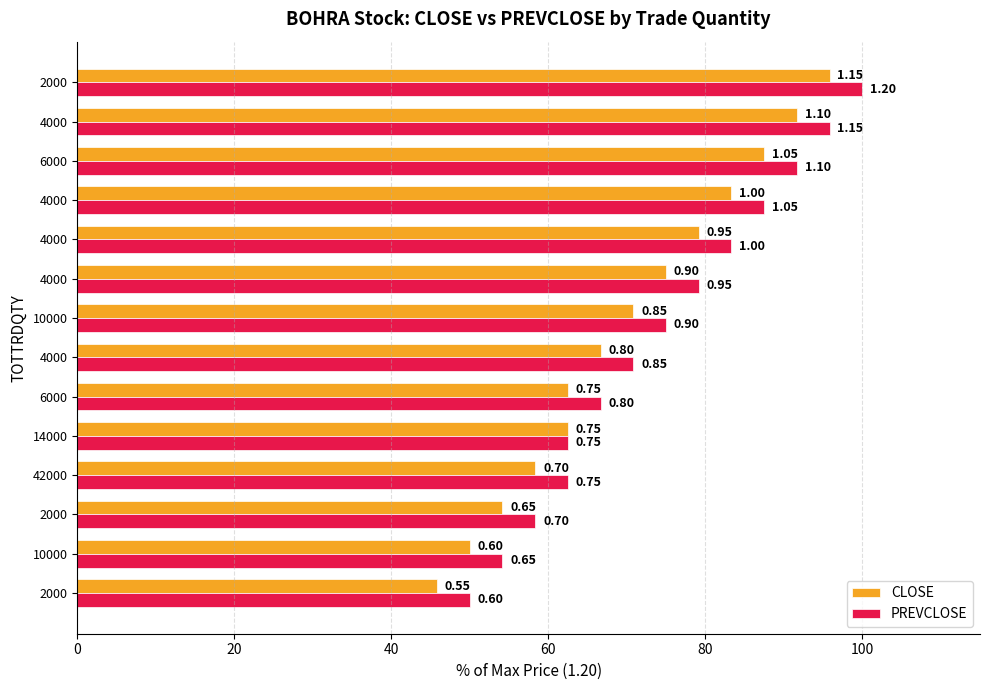

What are all the series names shown in the legend?

CLOSE, PREVCLOSE